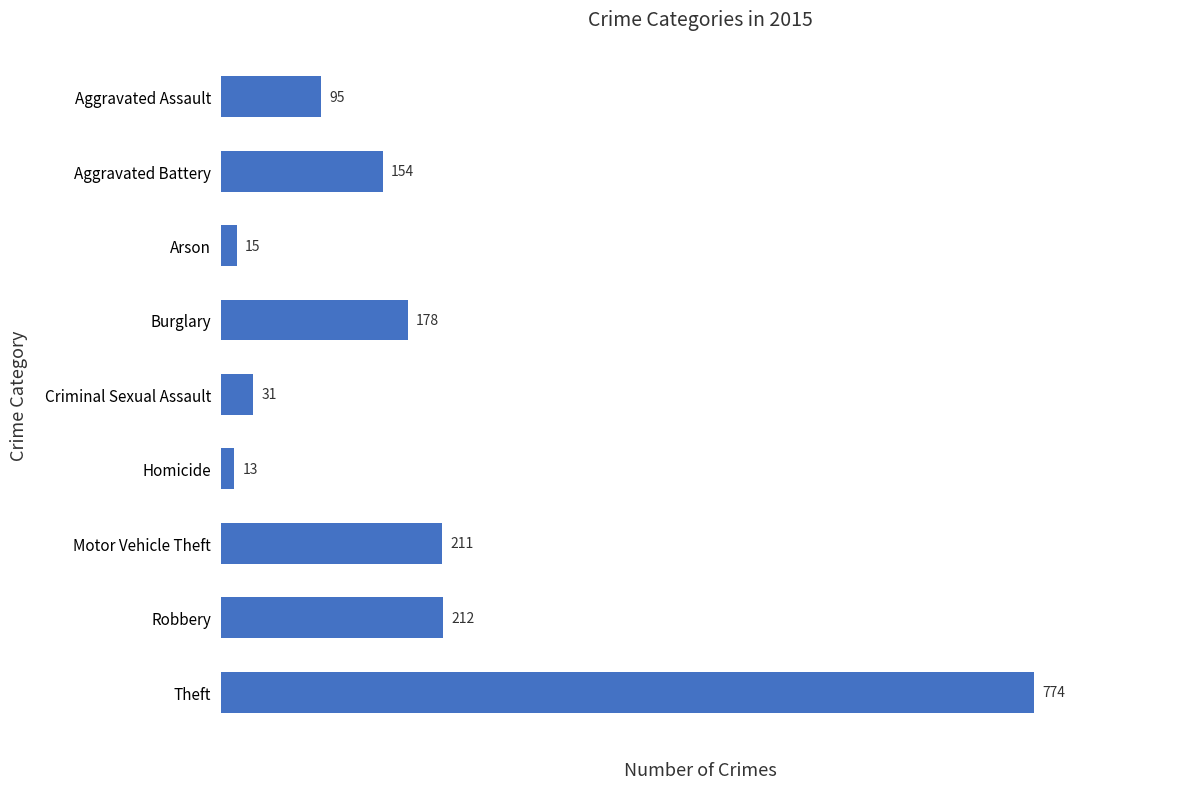

What is the difference between the maximum and minimum values?

761